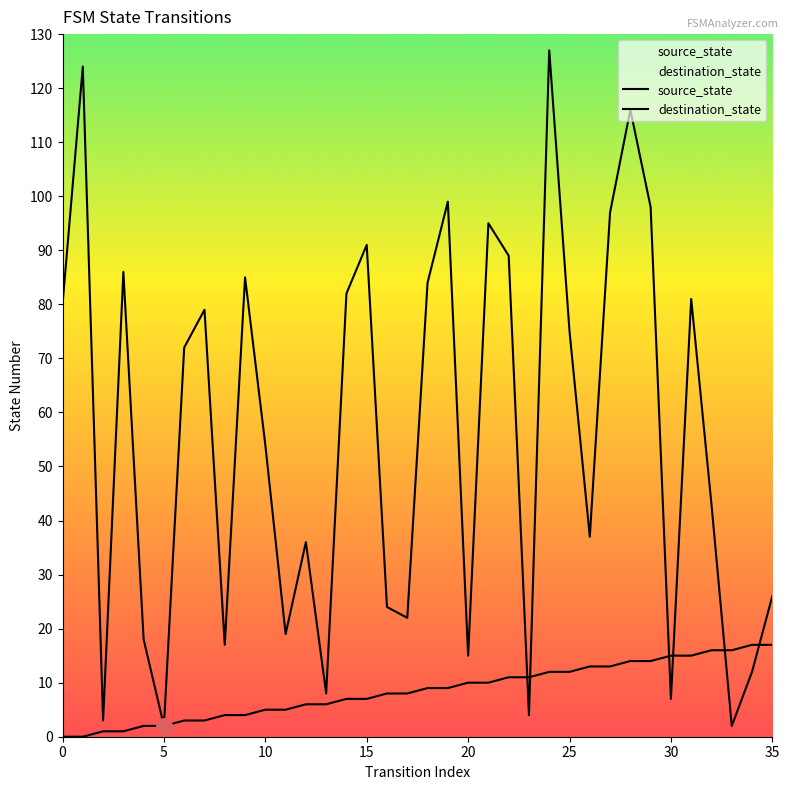

What is the total value across all series at 34?

29